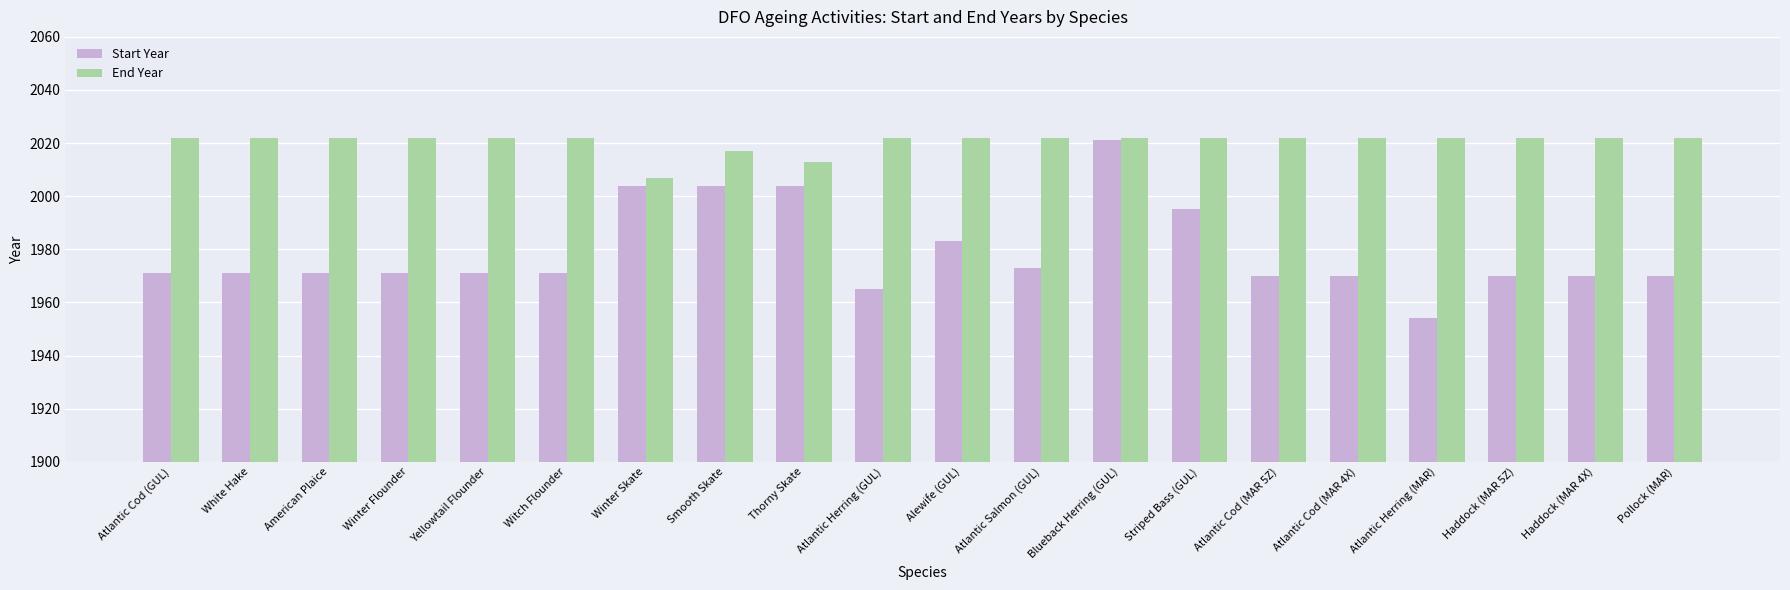

Are the bars horizontal?

No